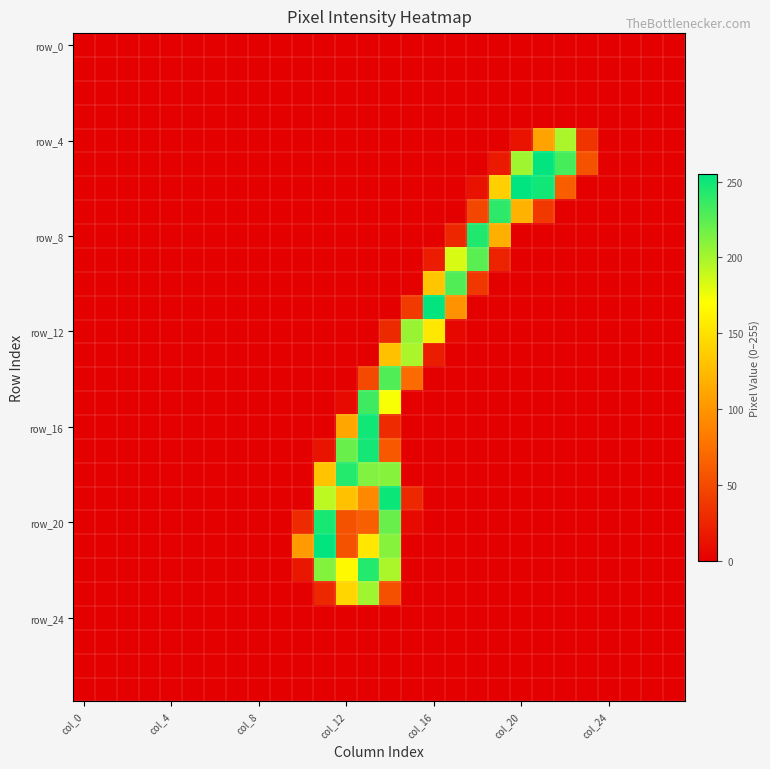

How many distinct data groups are displayed?

28